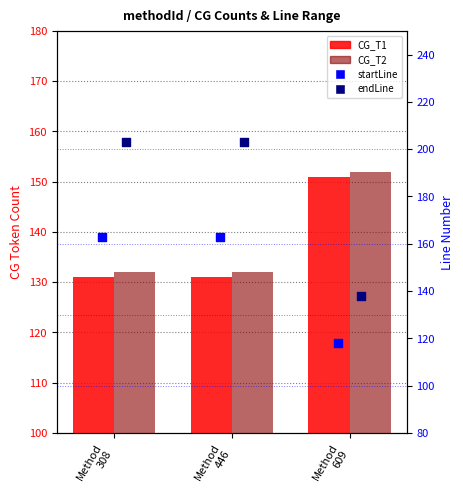

Which series has the largest Y range (max minus min)?

endLine